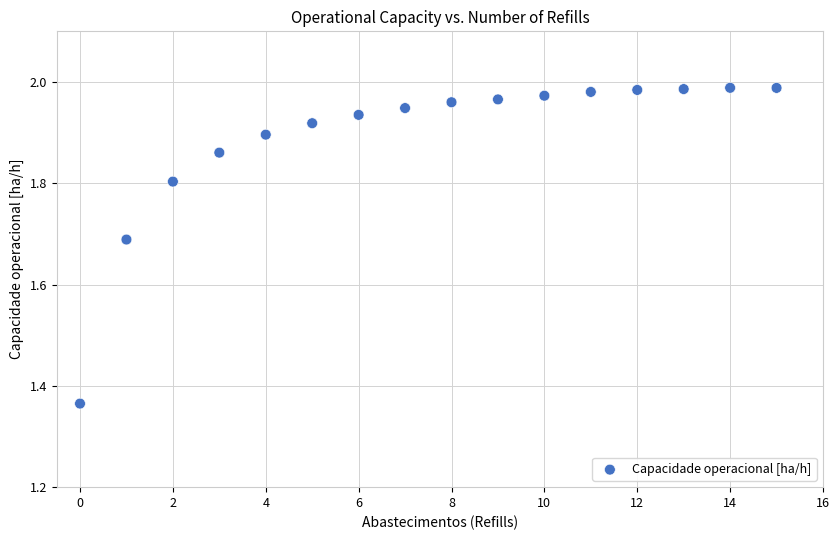

What is the range of Y values (max minus min)?

0.6